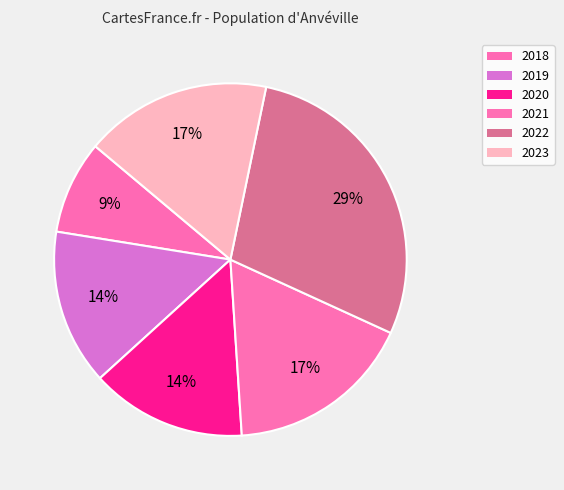

What is the smallest slice in the pie chart?

2018